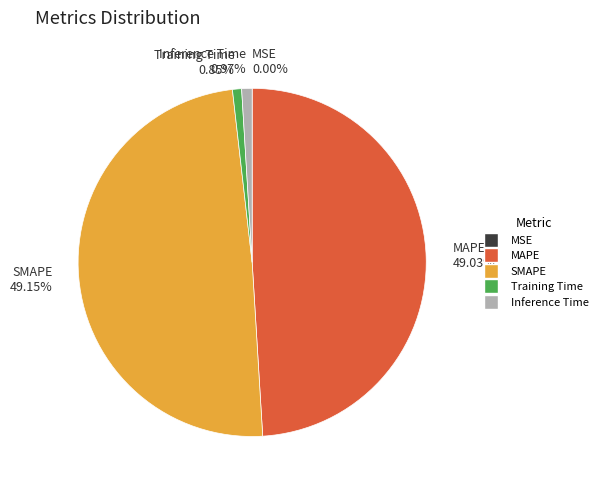

Is there any slice that represents more than half of the pie?

No